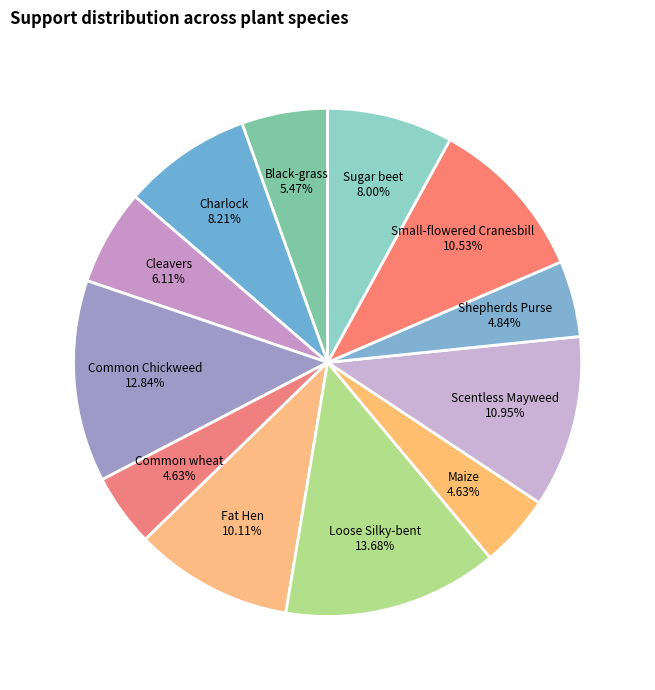

Which category has the biggest portion of the pie?

Loose Silky-bent